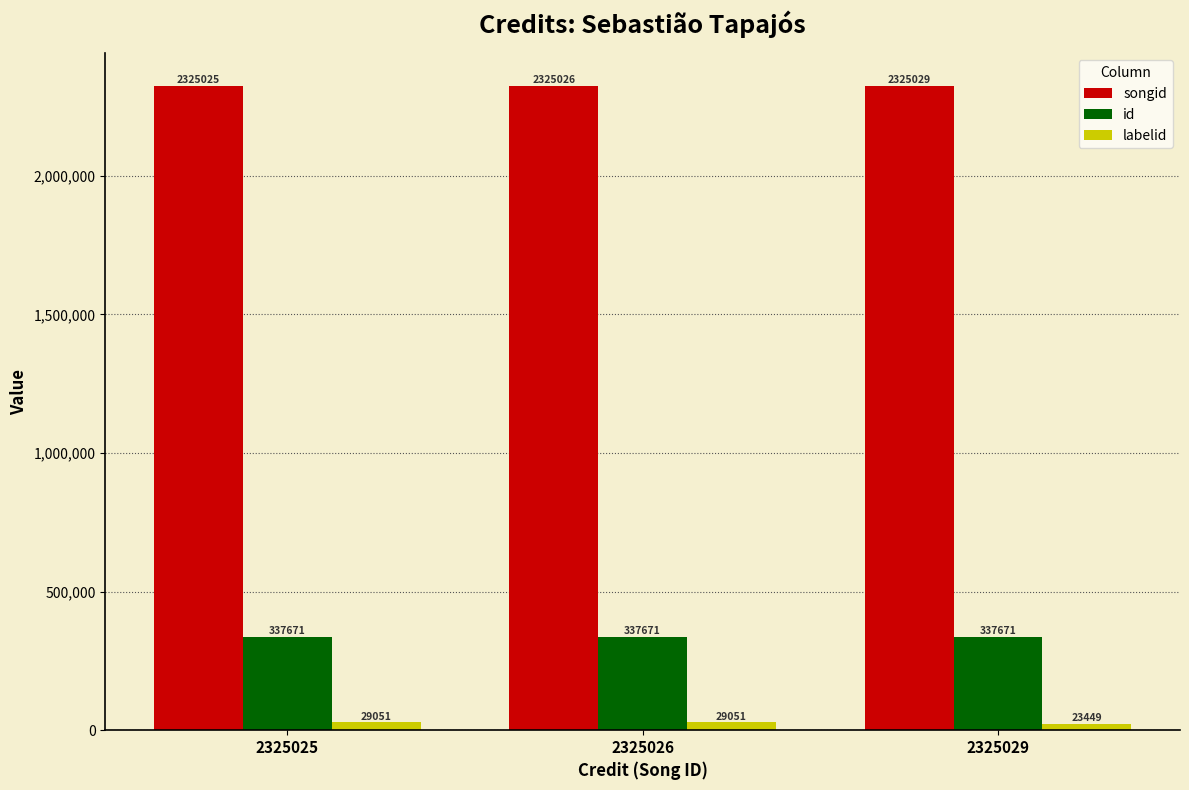

What is the lowest value of the songid series?

2325025